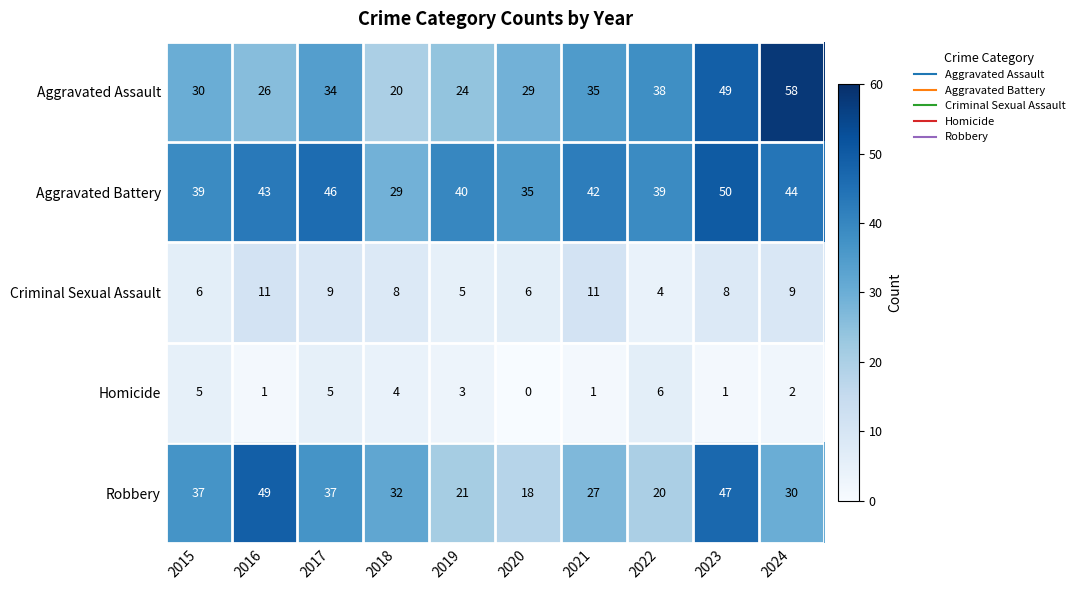

List the series in order of their peak value, highest first.

Aggravated Assault, Aggravated Battery, Robbery, Criminal Sexual Assault, Homicide